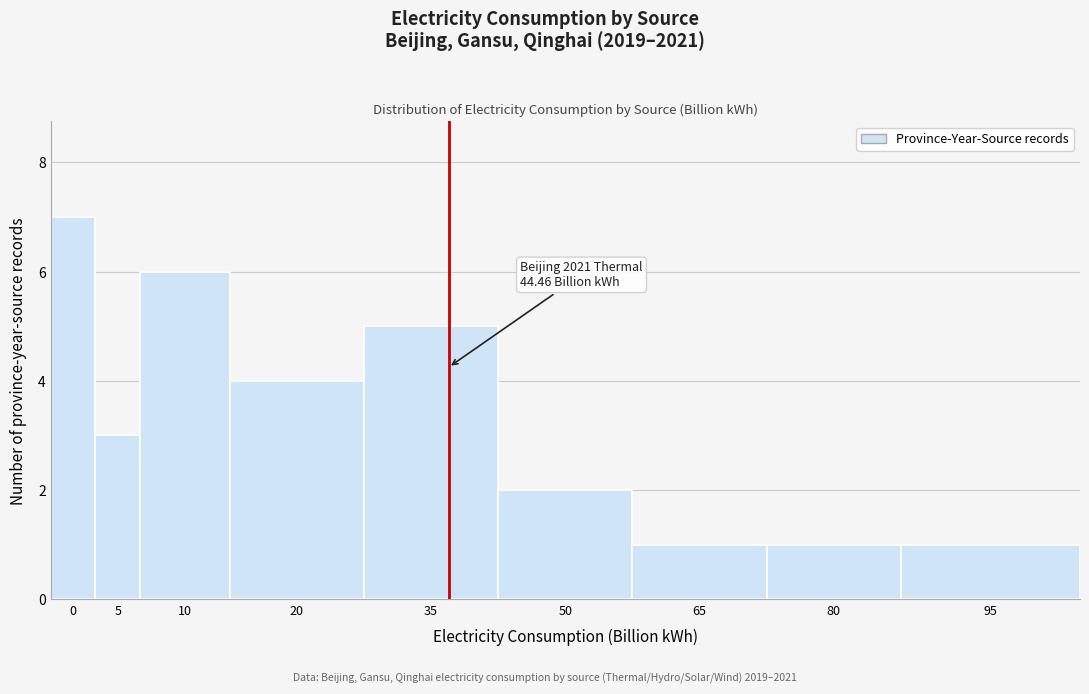

Reading left to right, transcribe all the data shown in this chart.

0=7	5=3	10=6	20=4	35=5	50=2	65=1	80=1	95=1